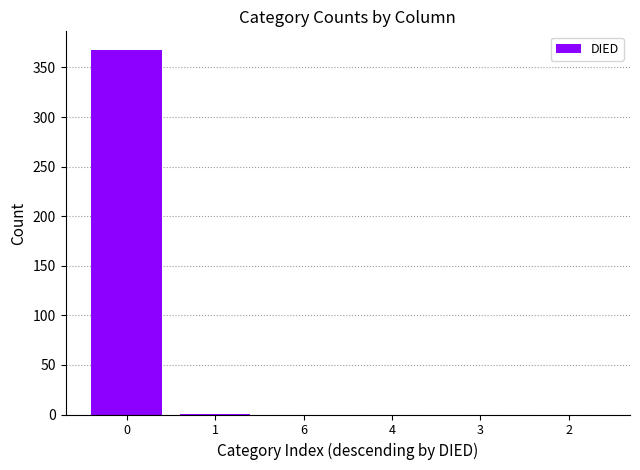

The value at 4 is 0. True or false?

True